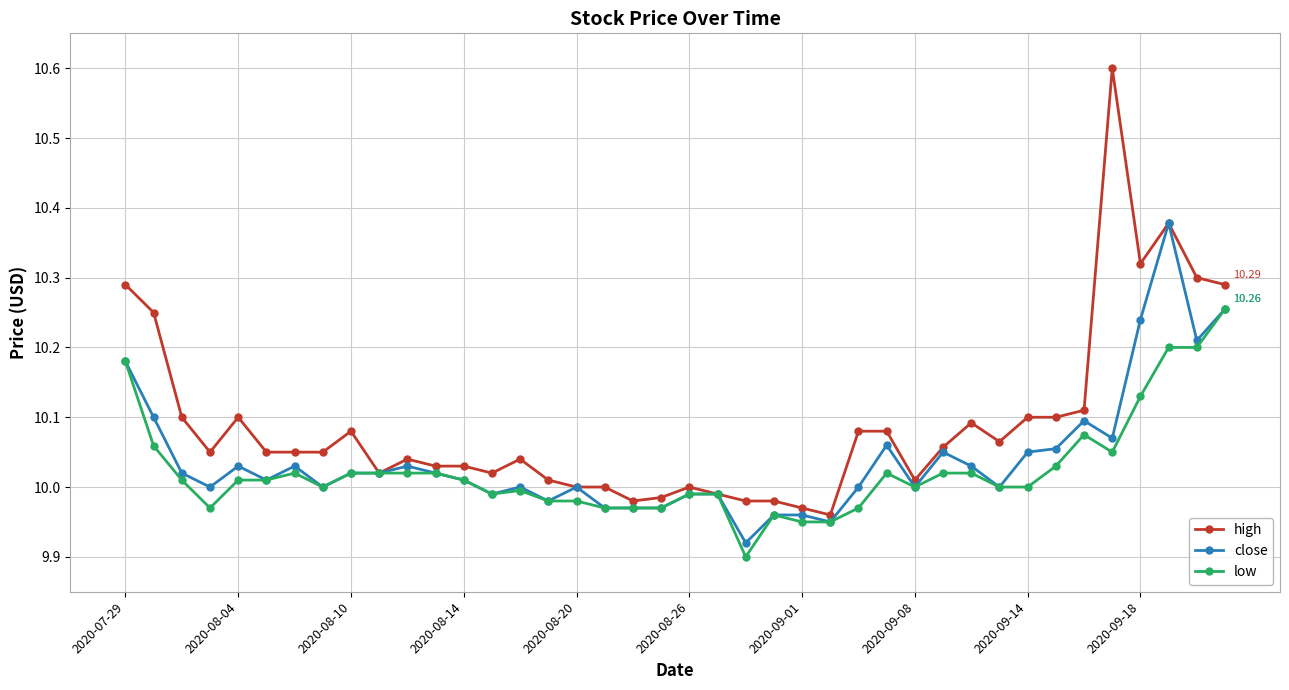

How many lines are shown in the chart?

3